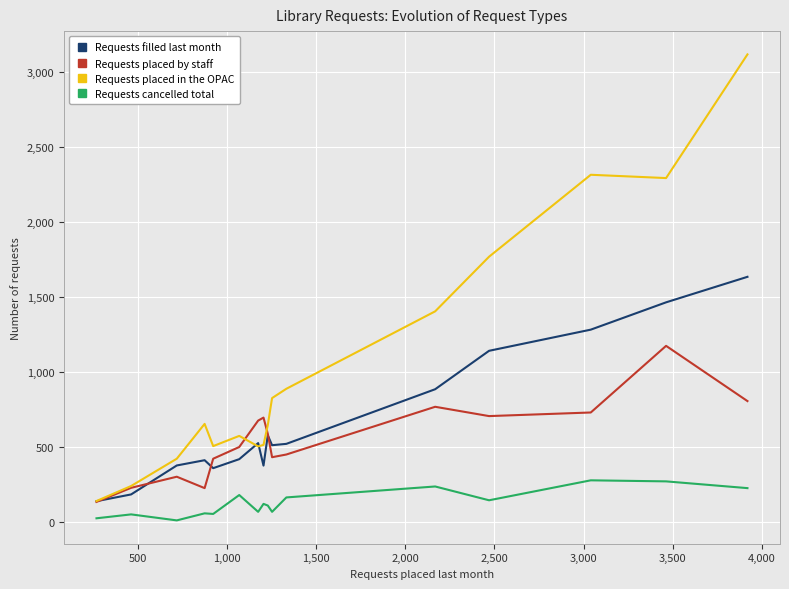

Which series has the largest range (max minus min)?

Requests placed in the OPAC